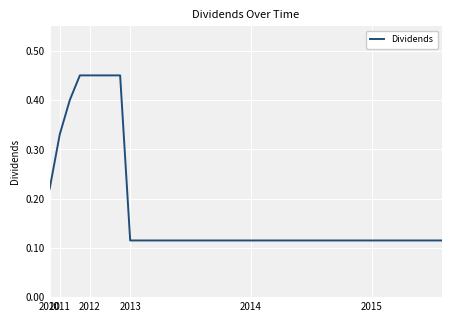

Does the chart have visible grid lines?

Yes